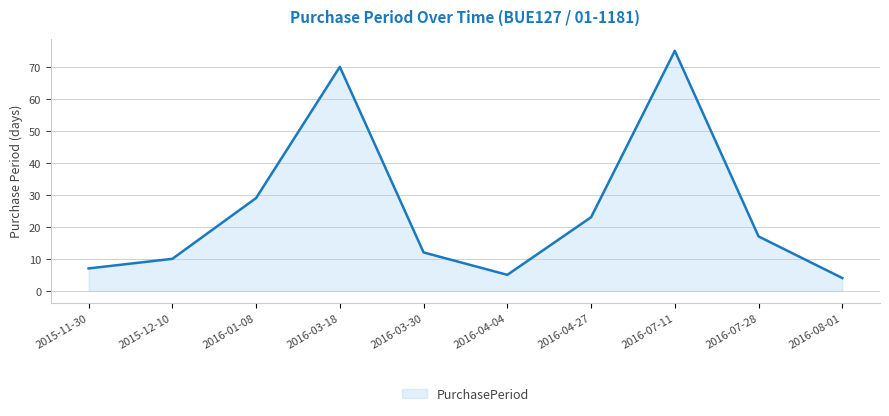

Reading left to right, extract all data points from this chart.

7	10	29	70	12	5	23	75	17	4